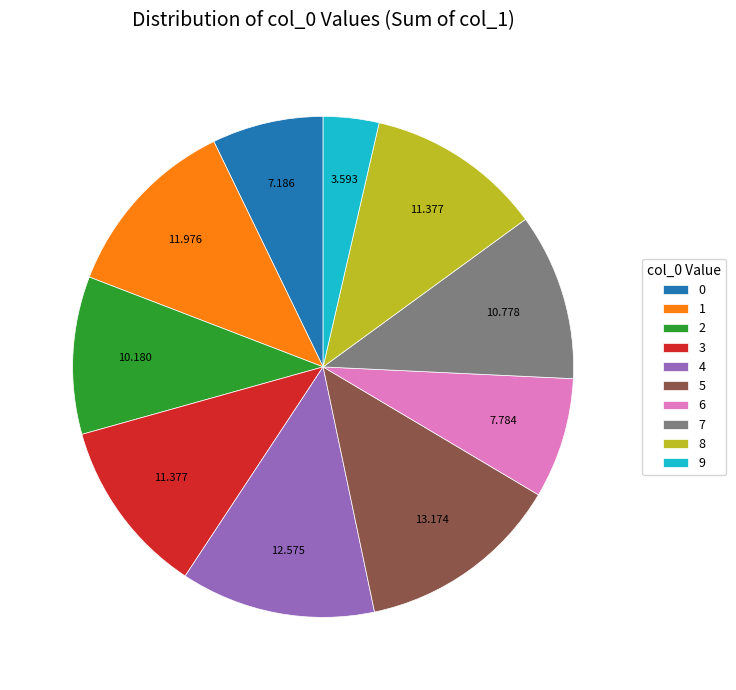

Do 5 and 7 together represent more than half of the pie?

No